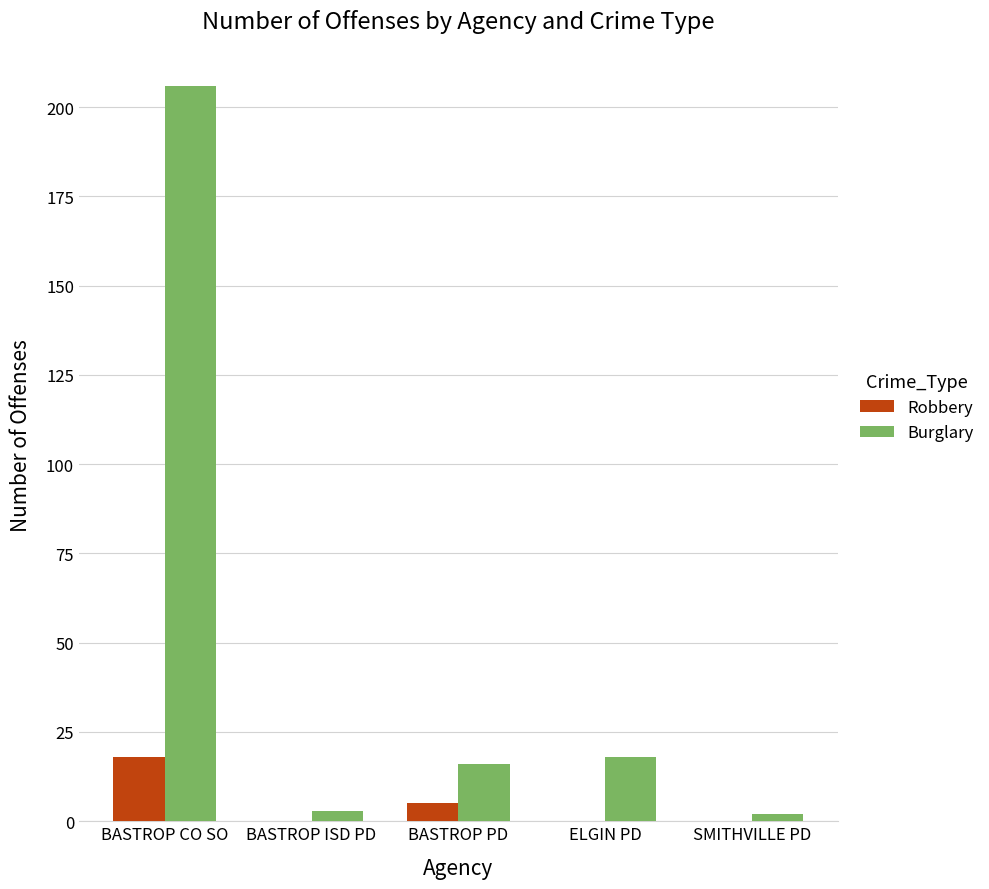

What is the sum of all Burglary values?

245